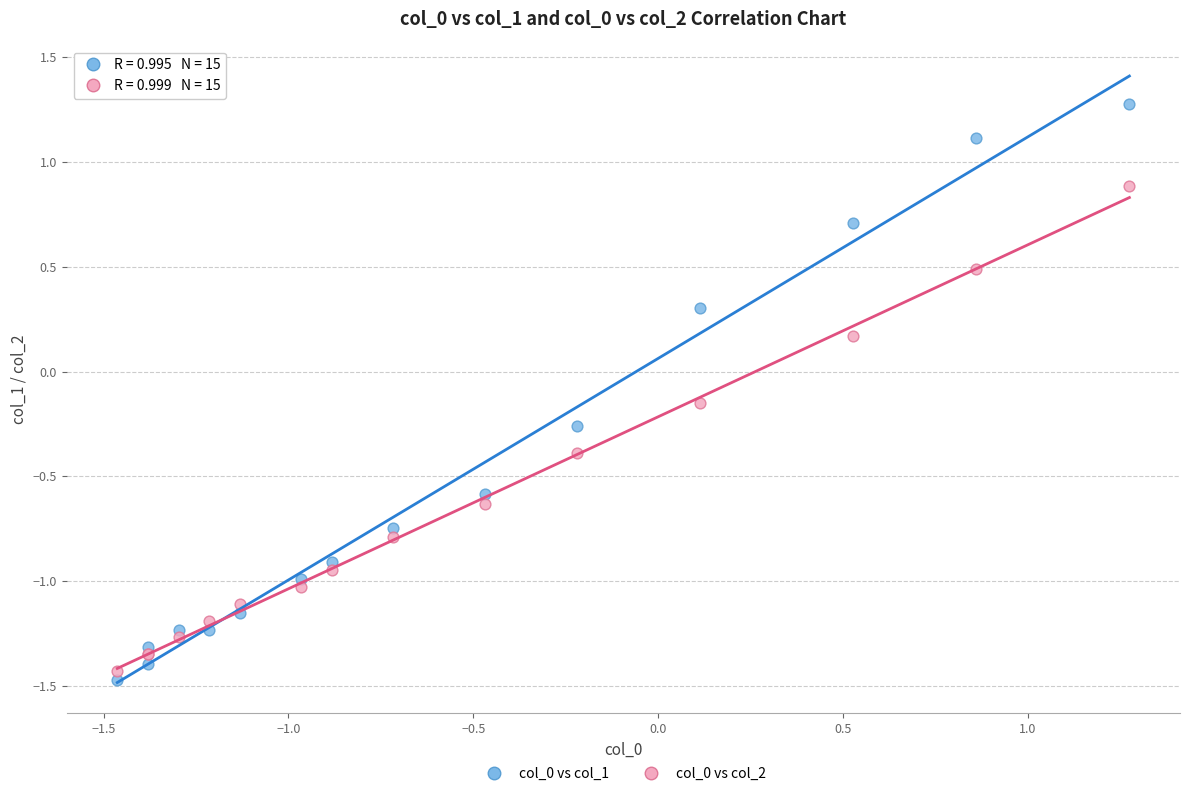

Which series has the widest spread of Y values?

col_0 vs col_1